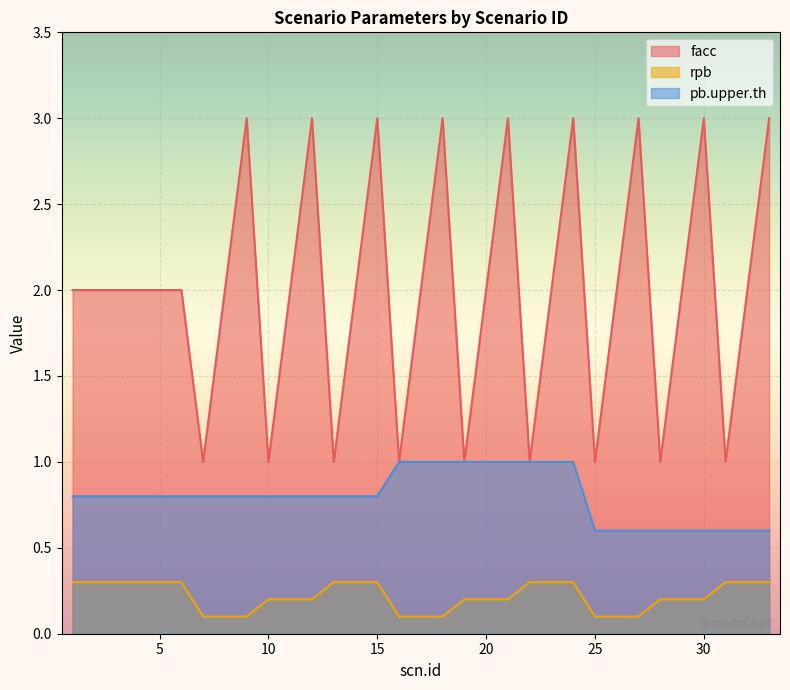

Which has a higher value, 8 or 12?

12